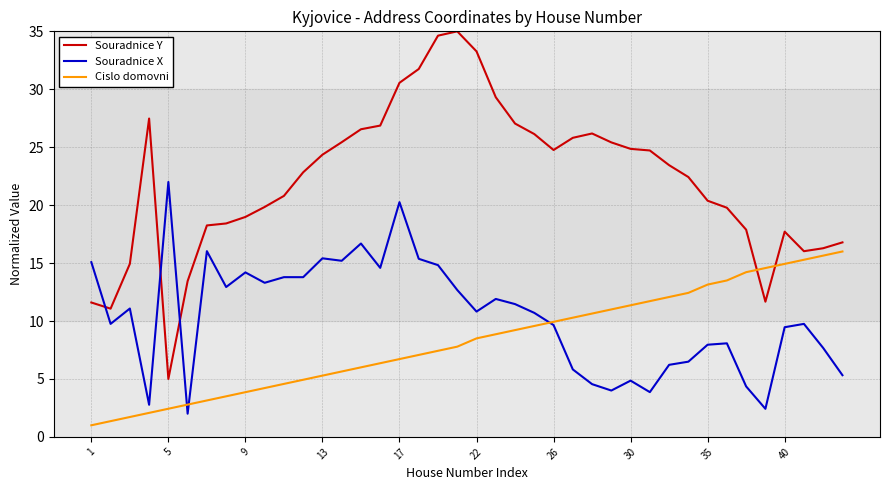

What is the lowest value of the Souradnice Y series?

5.0